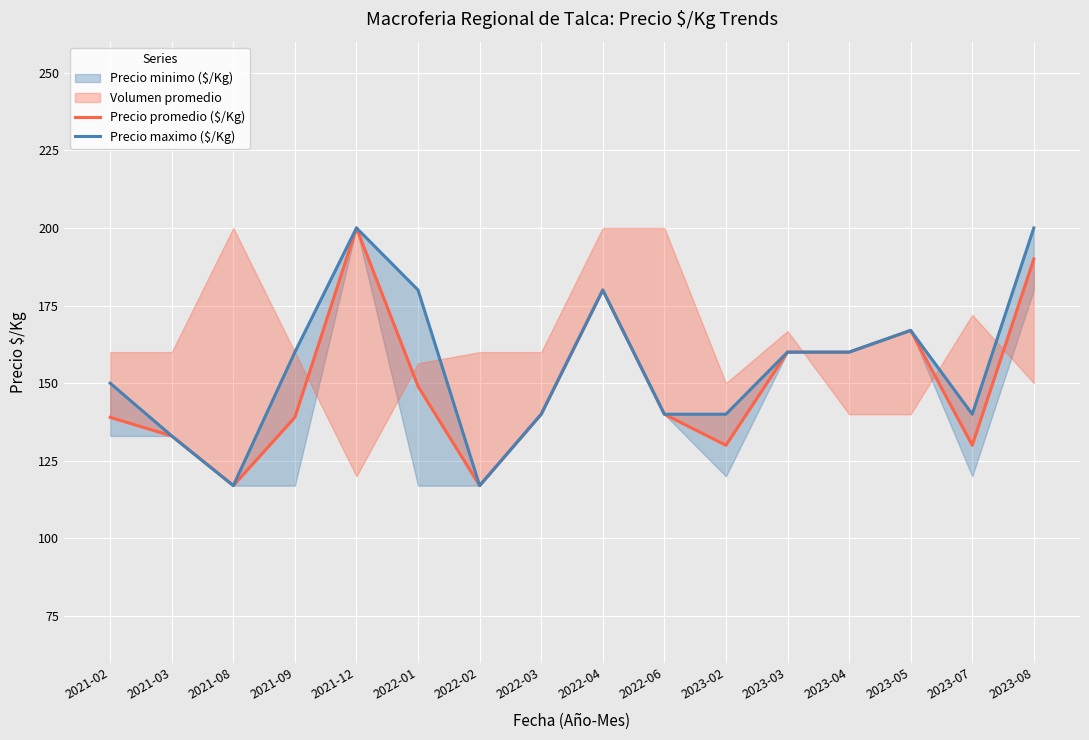

What is the value of the Precio maximo ($/Kg) point at the 11th from the left?

140